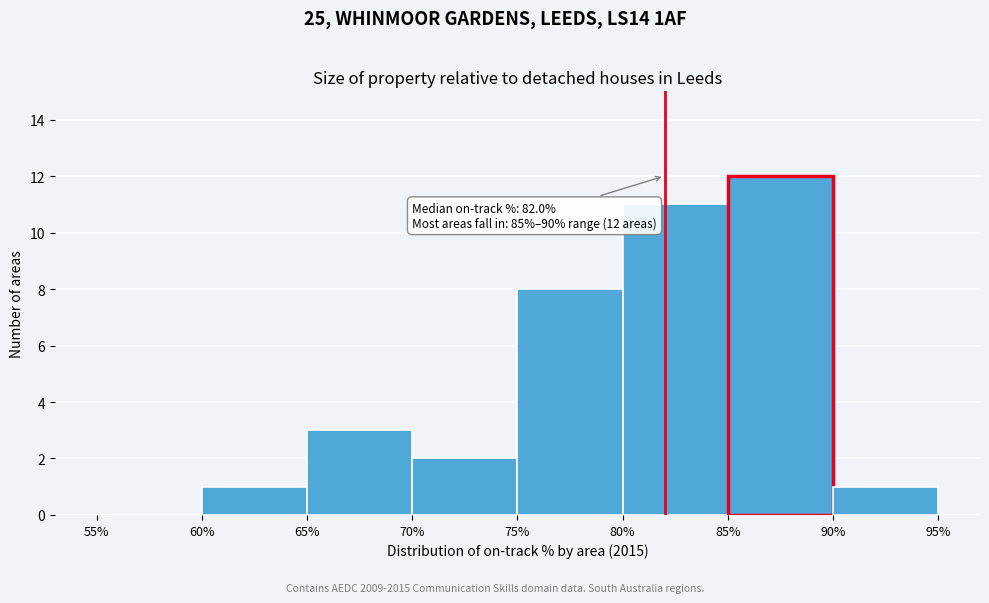

Over which range of the x-axis is the bar tallest?

85% to 90%